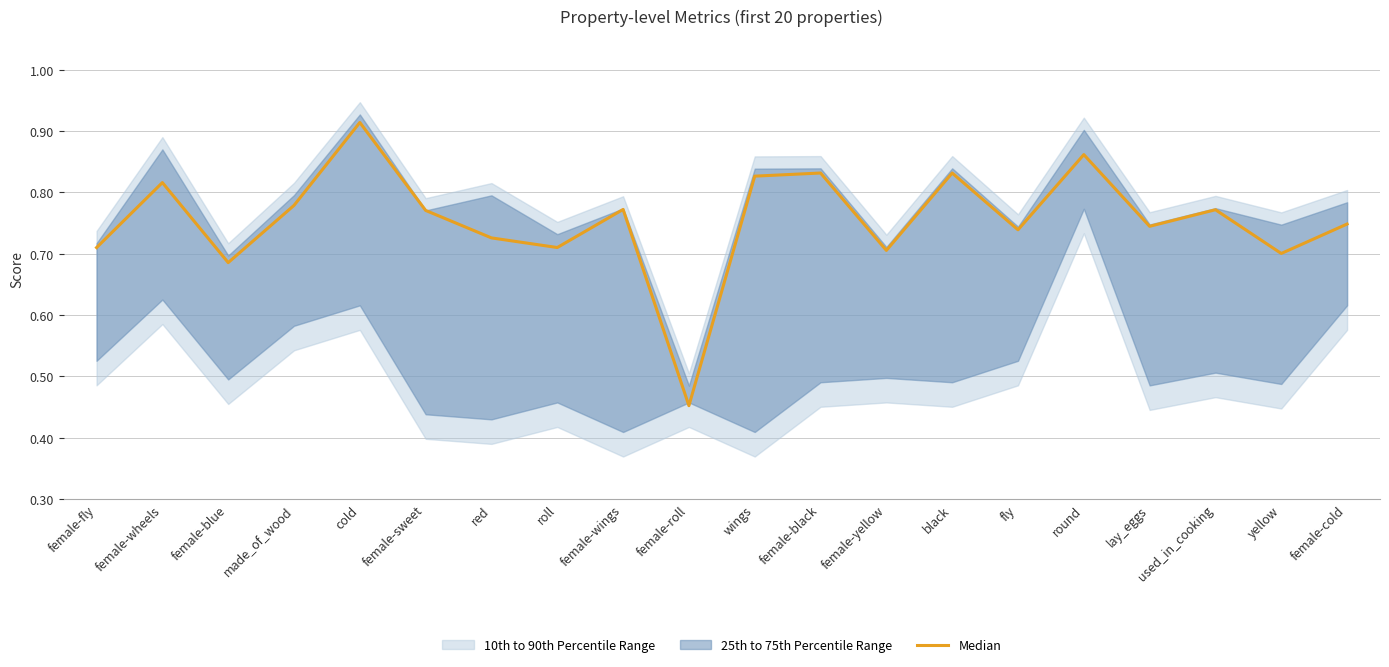

Which category has the lowest value across all series?

female-roll